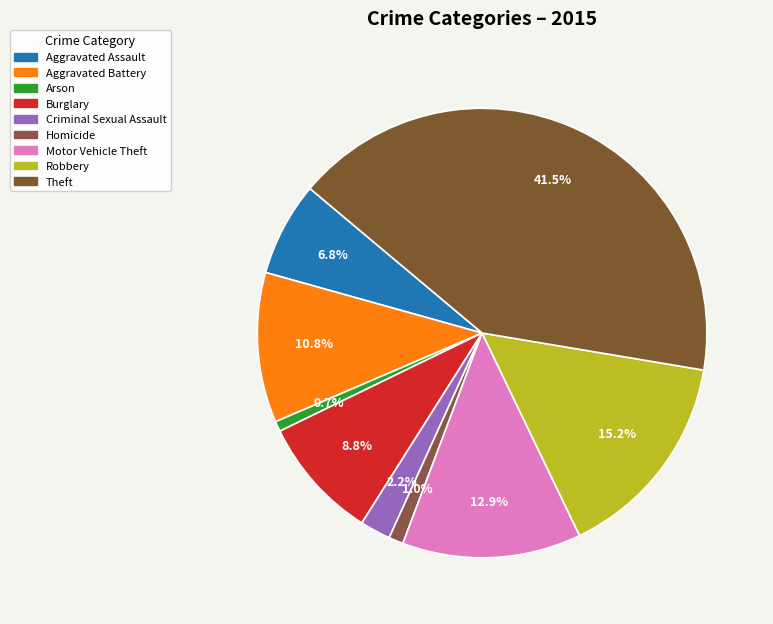

To the nearest percent, what is the difference between the largest and smallest slice percentages?

41%